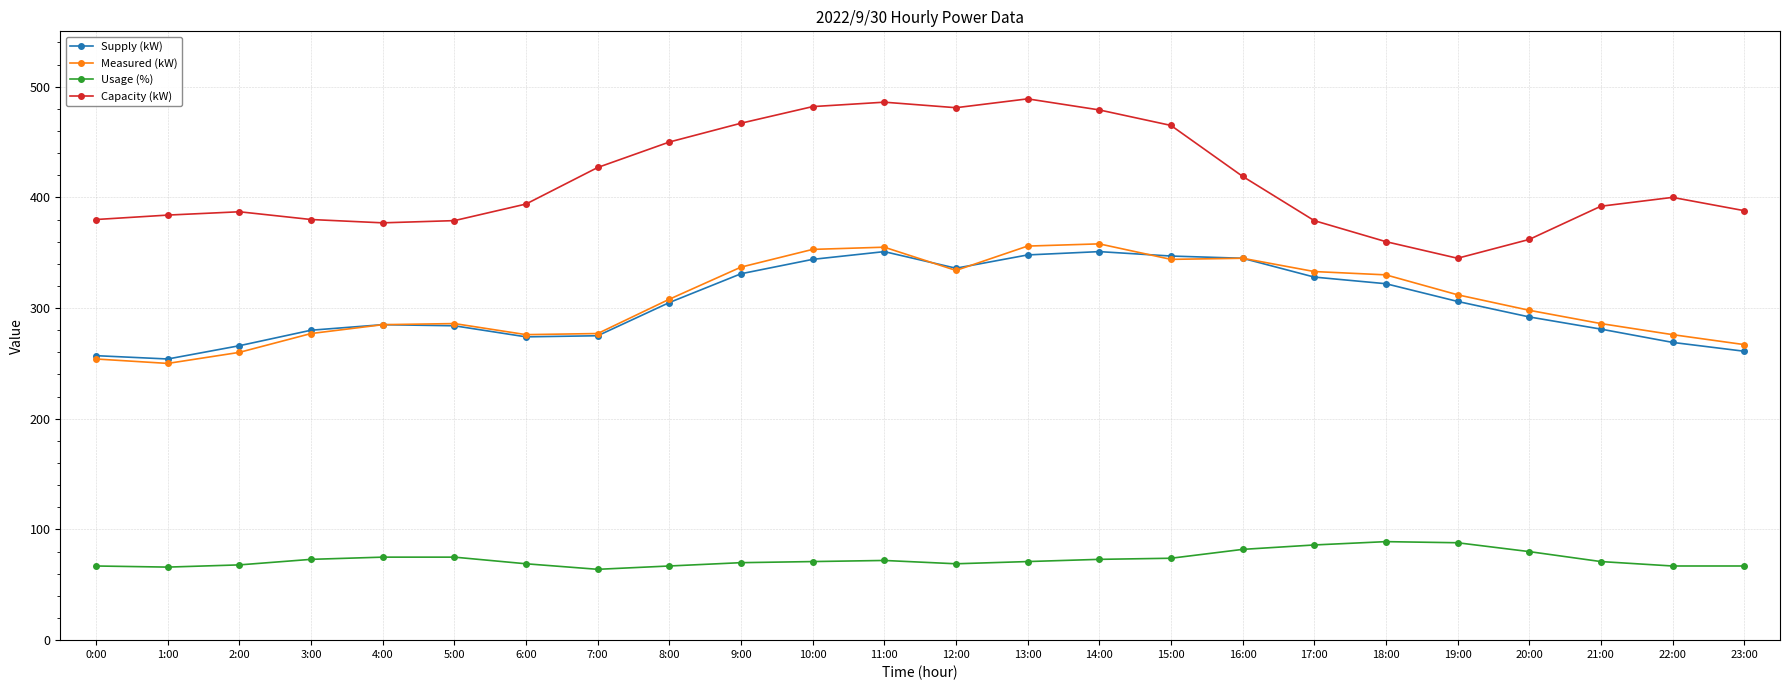

What is the label of the 9th point from the left?

8:00